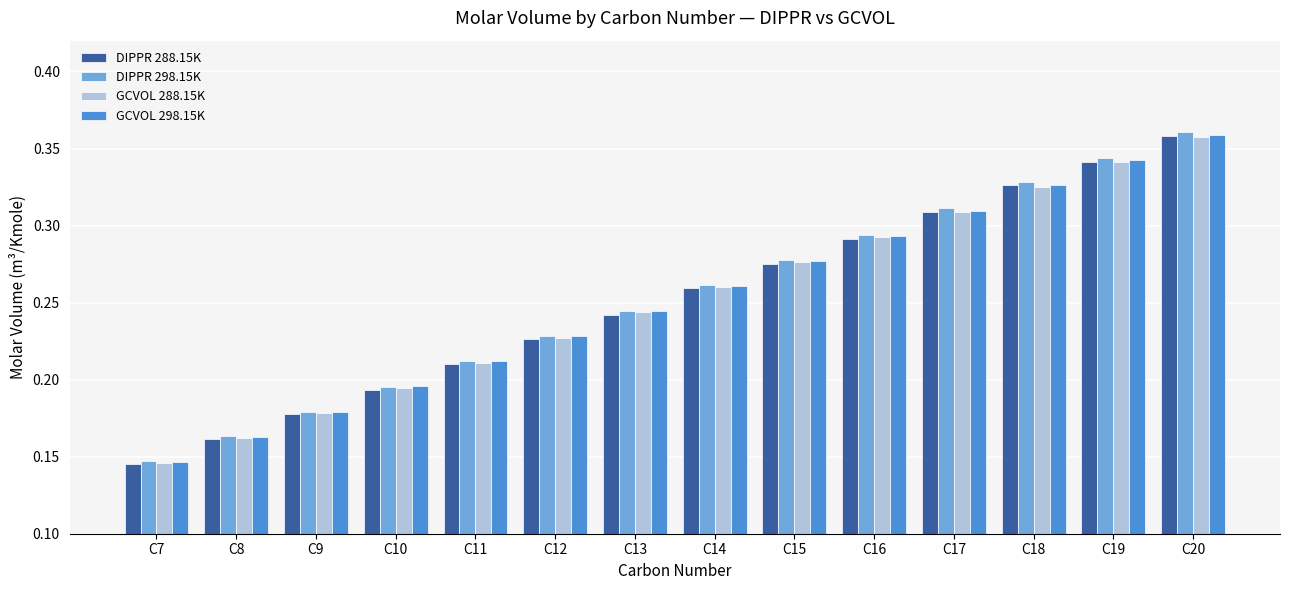

What is the sum of all GCVOL 298.15K values?

3.5